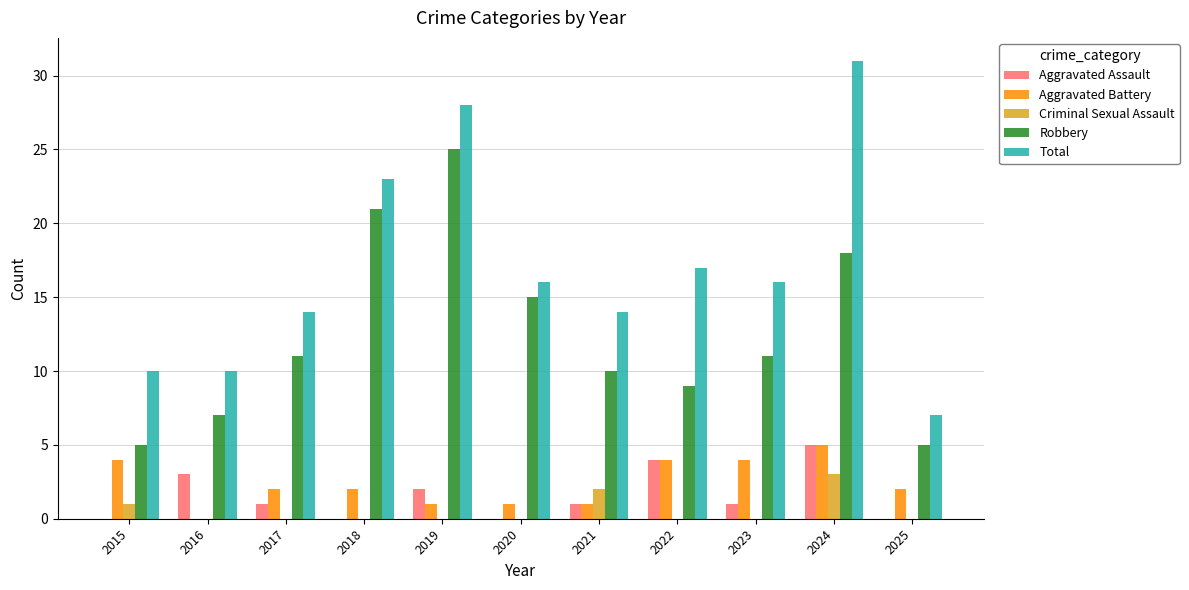

Is it true that Aggravated Battery equals 2 at 2022?

False